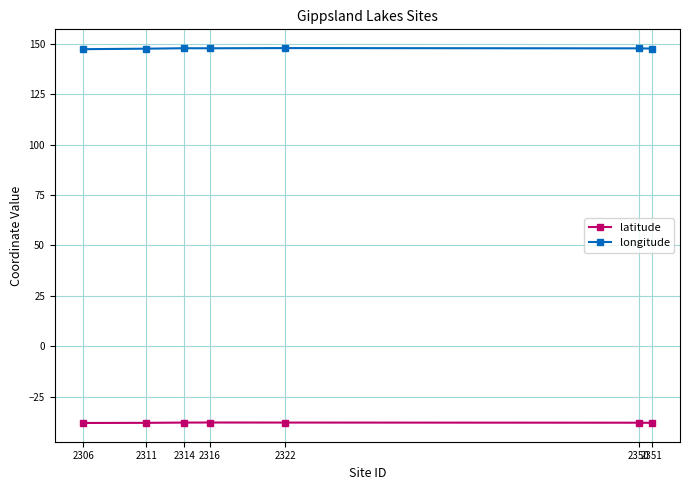

What is the average value of the longitude series?

147.7